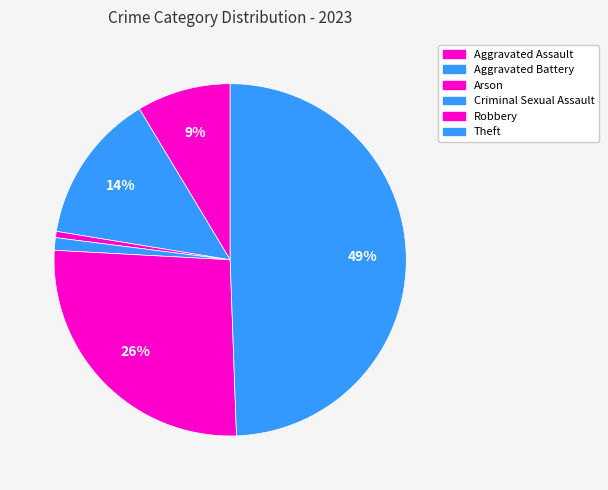

To the nearest percent, what percentage of the pie is Arson?

1%